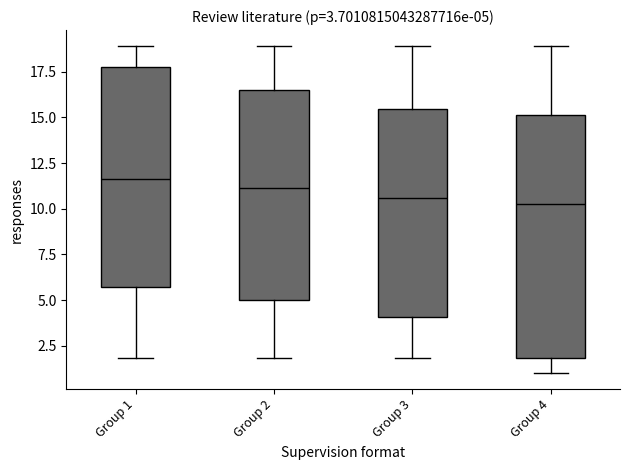

Comparing the boxes themselves (not the whiskers), which one is the tallest?

Group 4